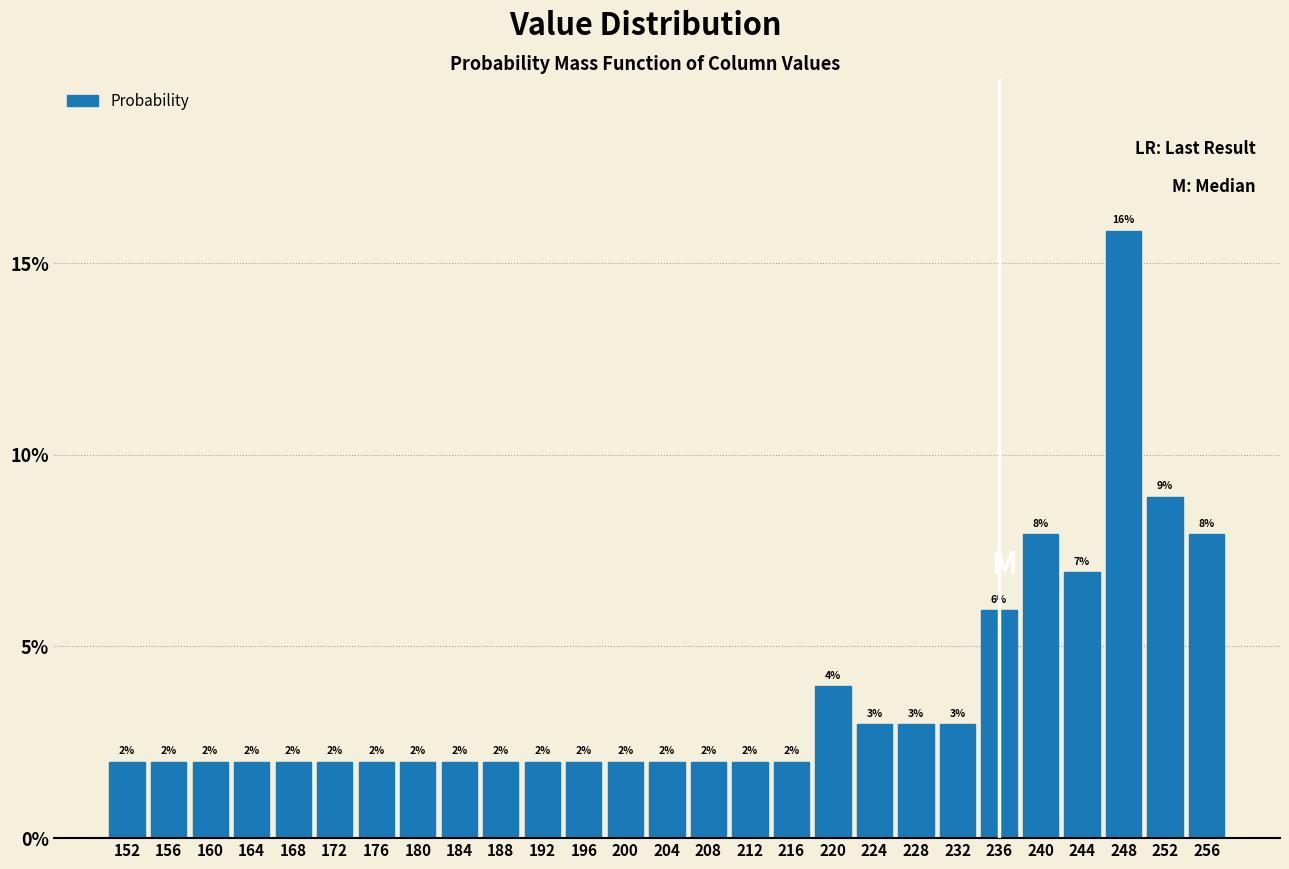

Which range on the x-axis has the tallest bar?

246 to 250